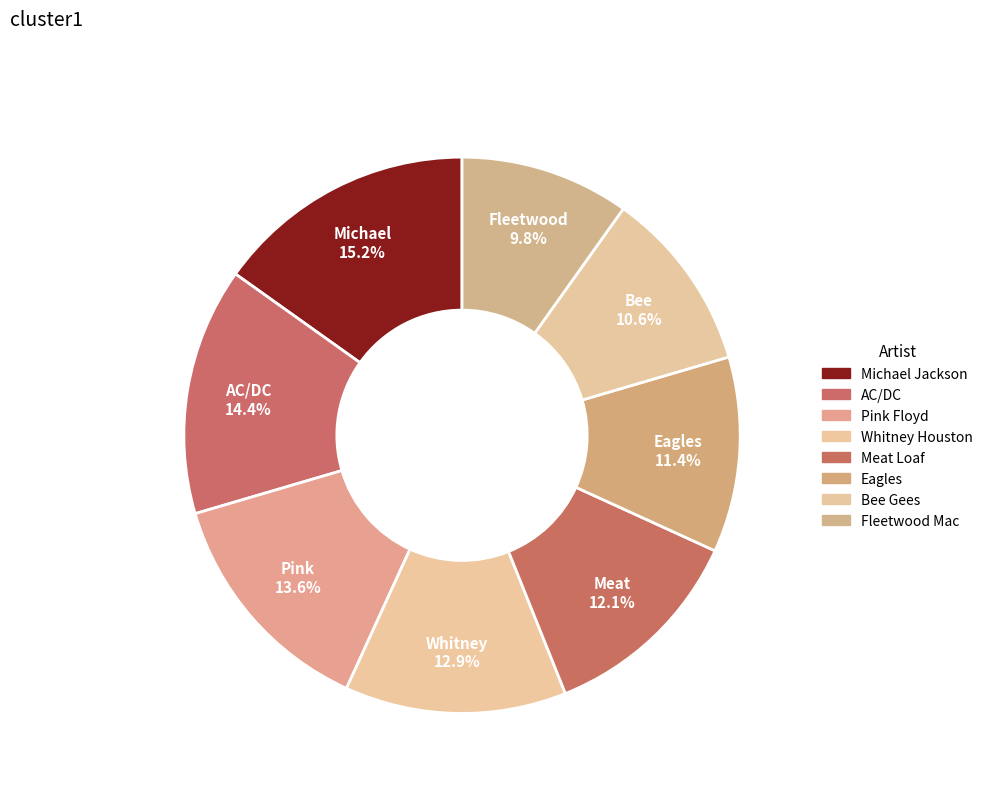

What is the smallest slice in the pie chart?

Fleetwood Mac